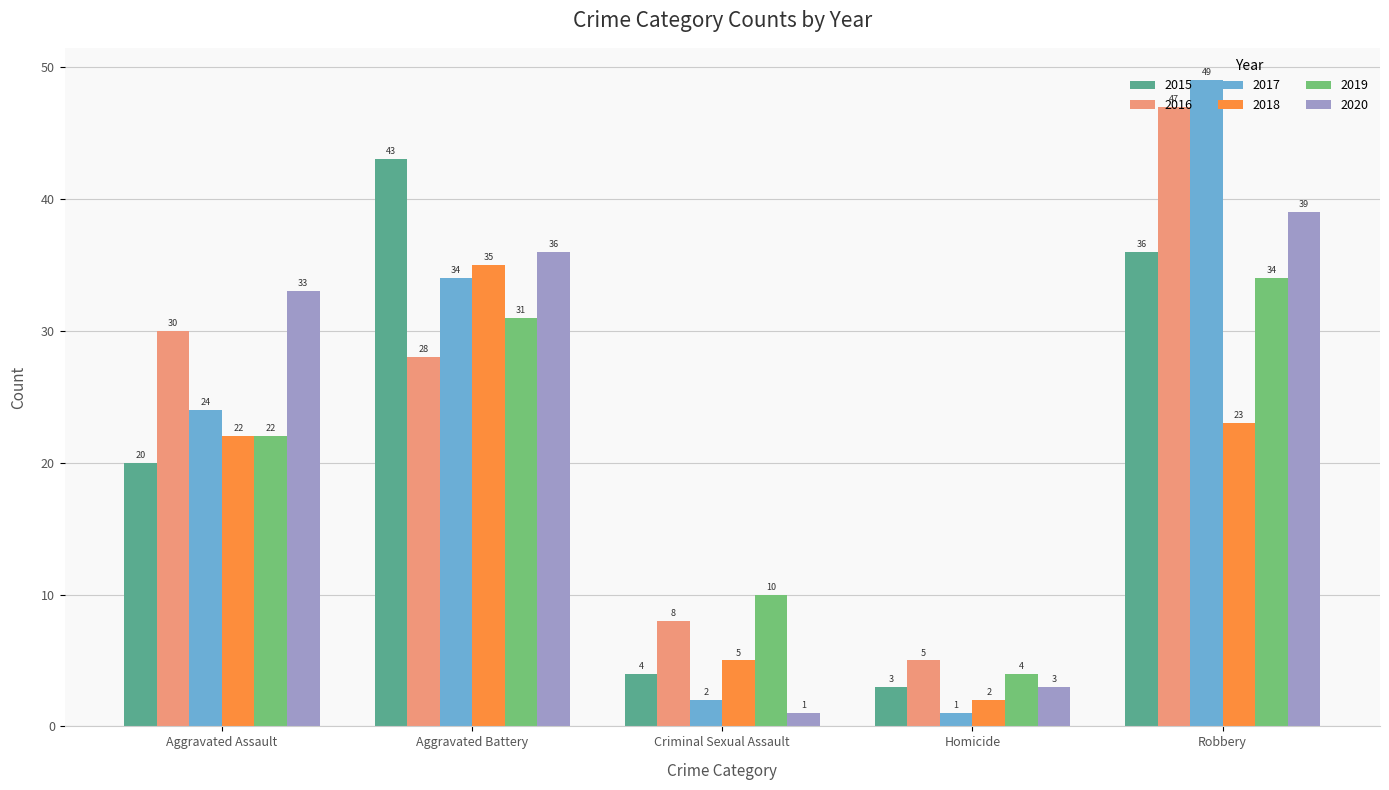

Reading left to right, transcribe all the data shown in this chart.

2015: 20	43	4	3	36
2016: 30	28	8	5	47
2017: 24	34	2	1	49
2018: 22	35	5	2	23
2019: 22	31	10	4	34
2020: 33	36	1	3	39